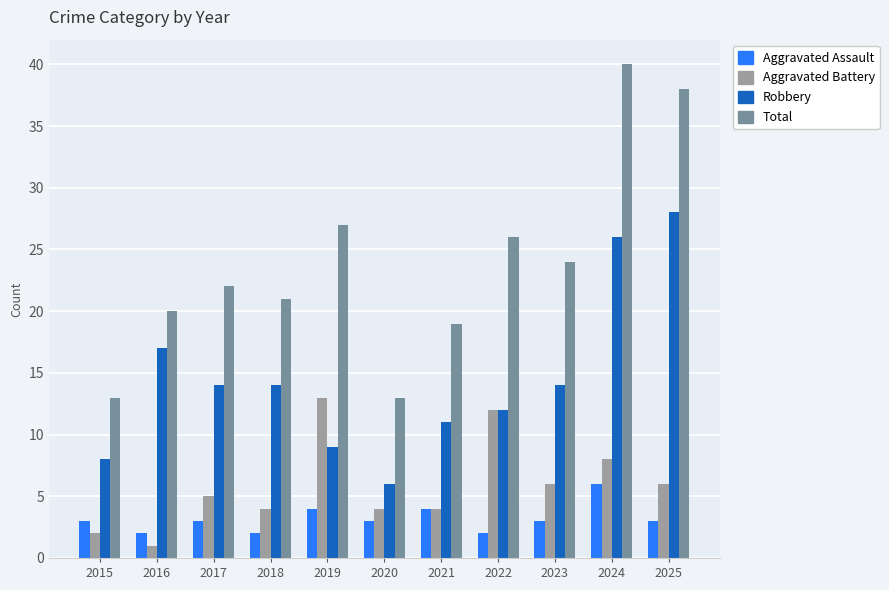

The Total series shows 13 at 2015. True or false?

True